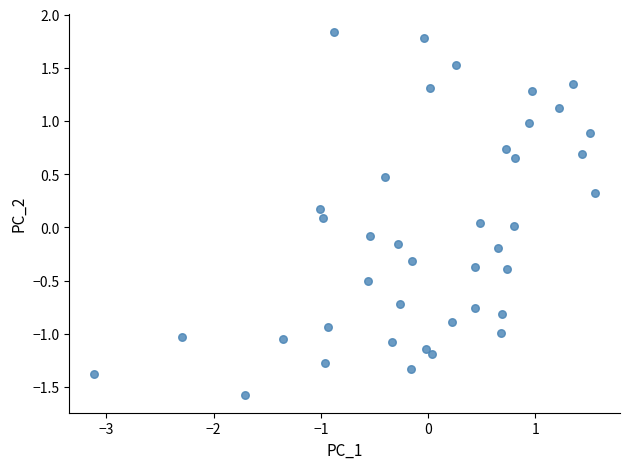

What is the range of X values (max minus min)?

4.7